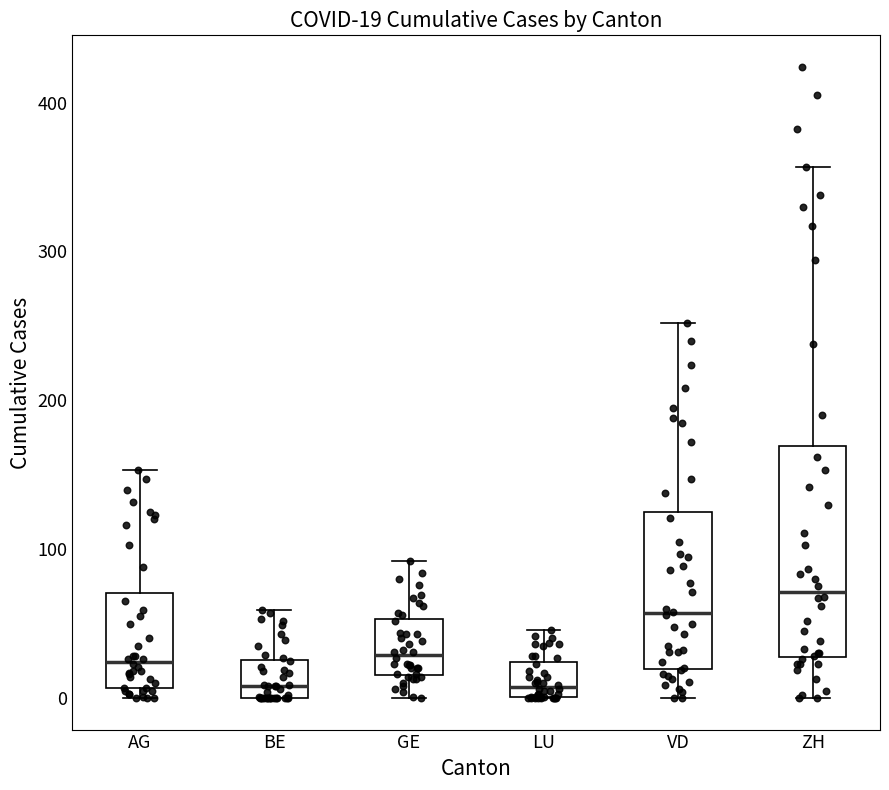

Which box is the tallest, from its lower edge to its upper edge?

ZH